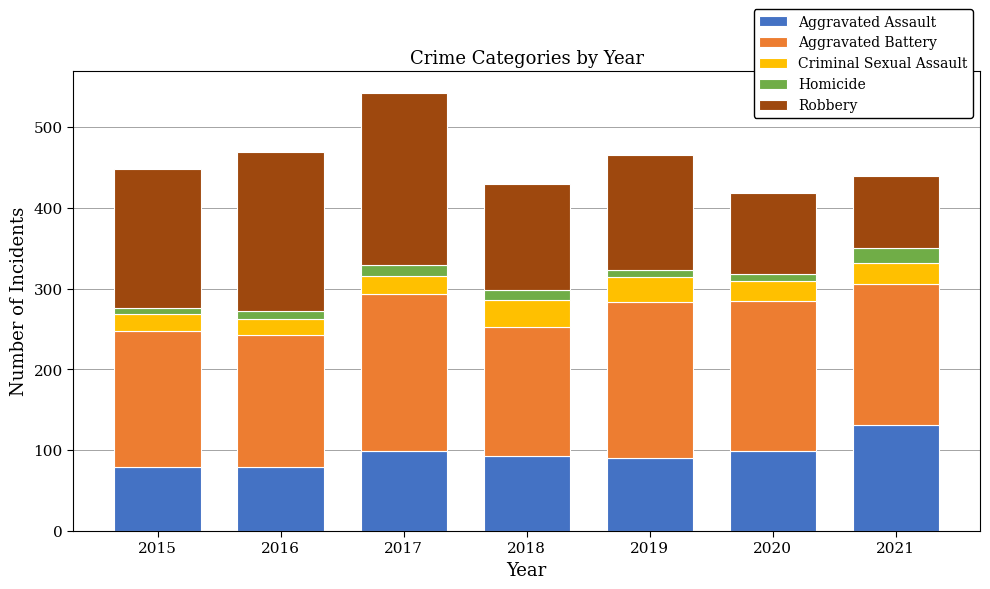

The Aggravated Assault series shows 41 at 2021. True or false?

False